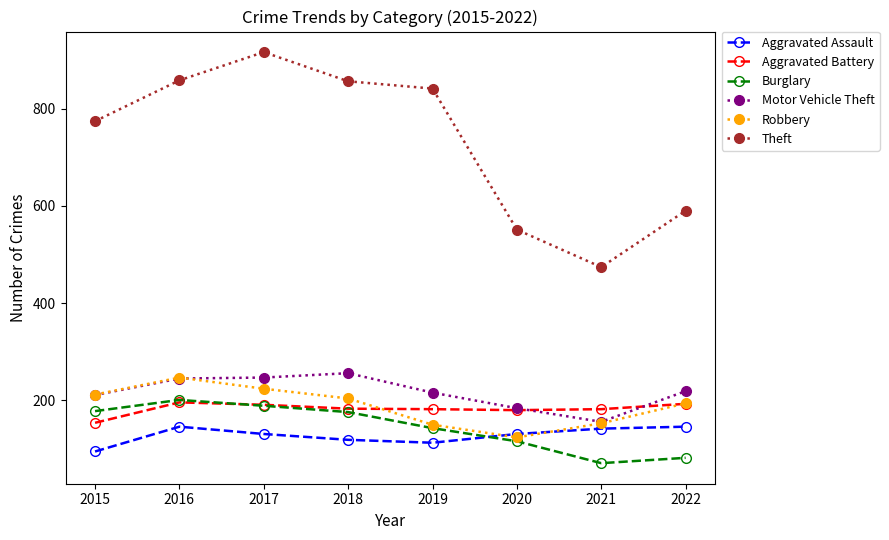

True or false: Aggravated Assault has a value of 131 at 2017.

True